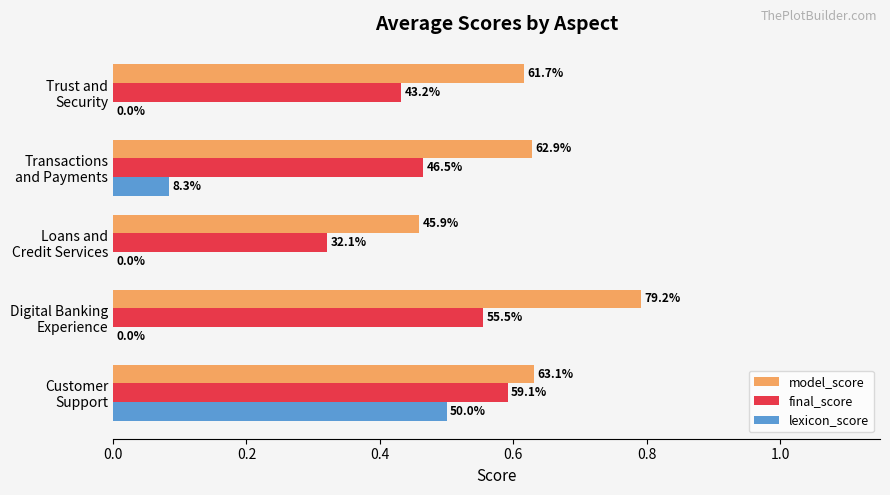

Count the final_score values in the range 0 to 1.

5